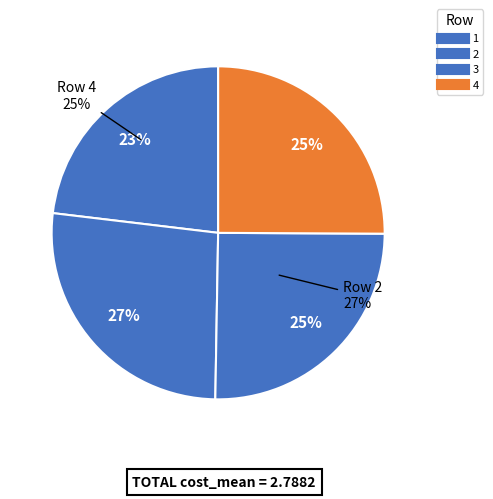

What is the largest slice in the pie chart?

2